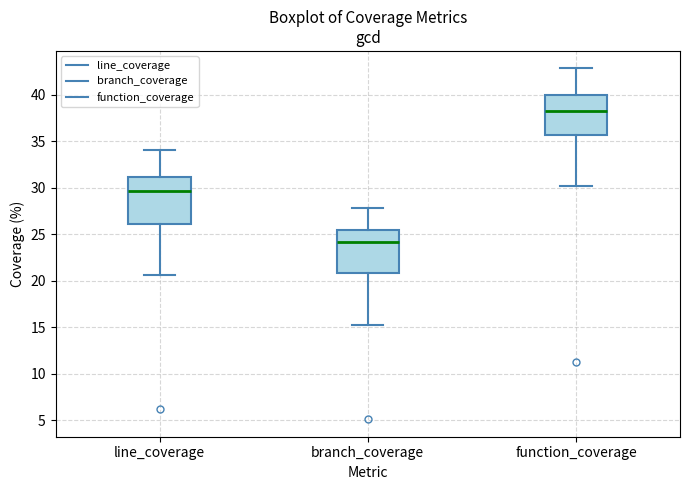

Which box's median line is the lowest?

branch_coverage